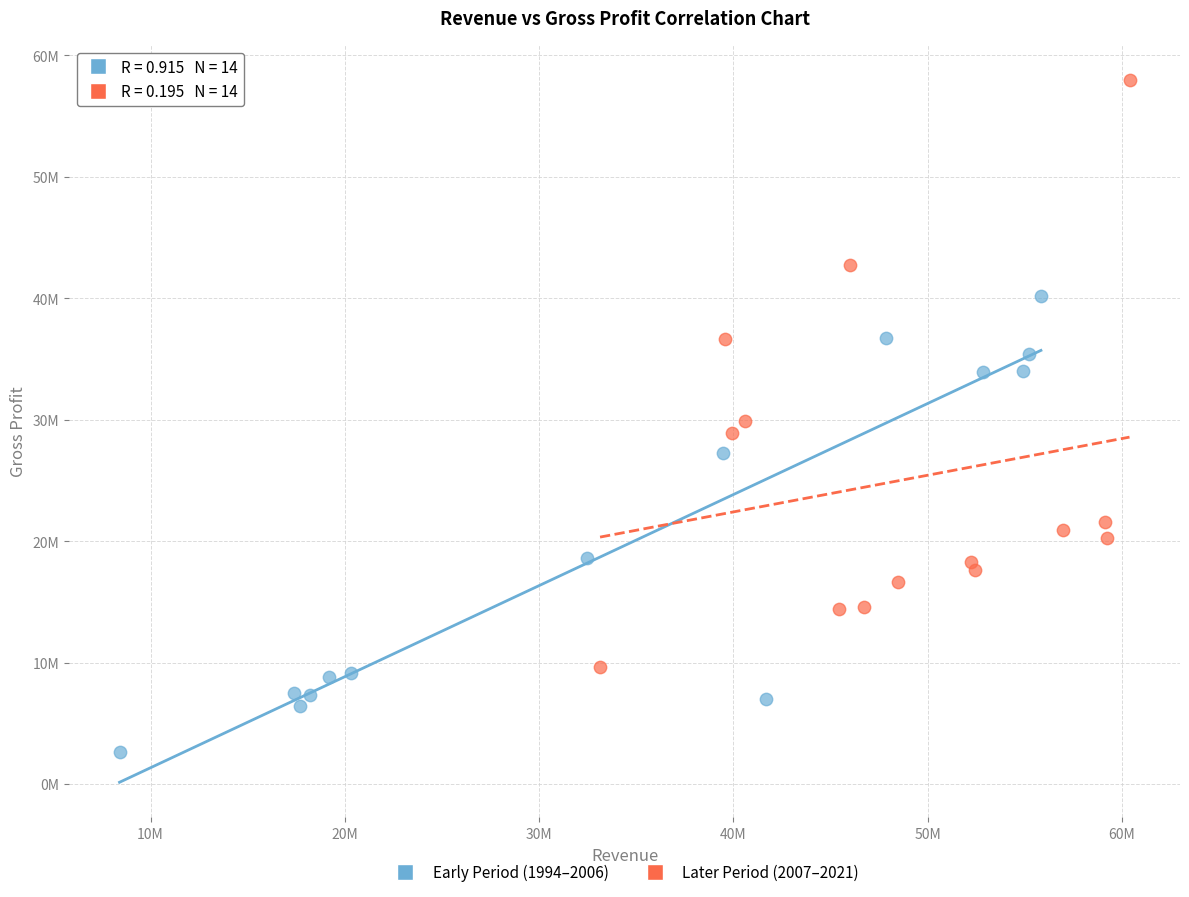

What are all the series names shown in the legend?

Early Period (1994–2006), Later Period (2007–2021)